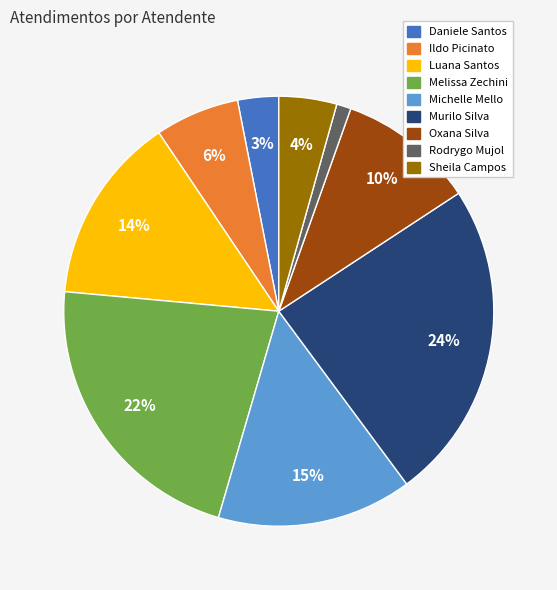

The Ildo Picinato slice represents 6% of the pie. True or false?

True